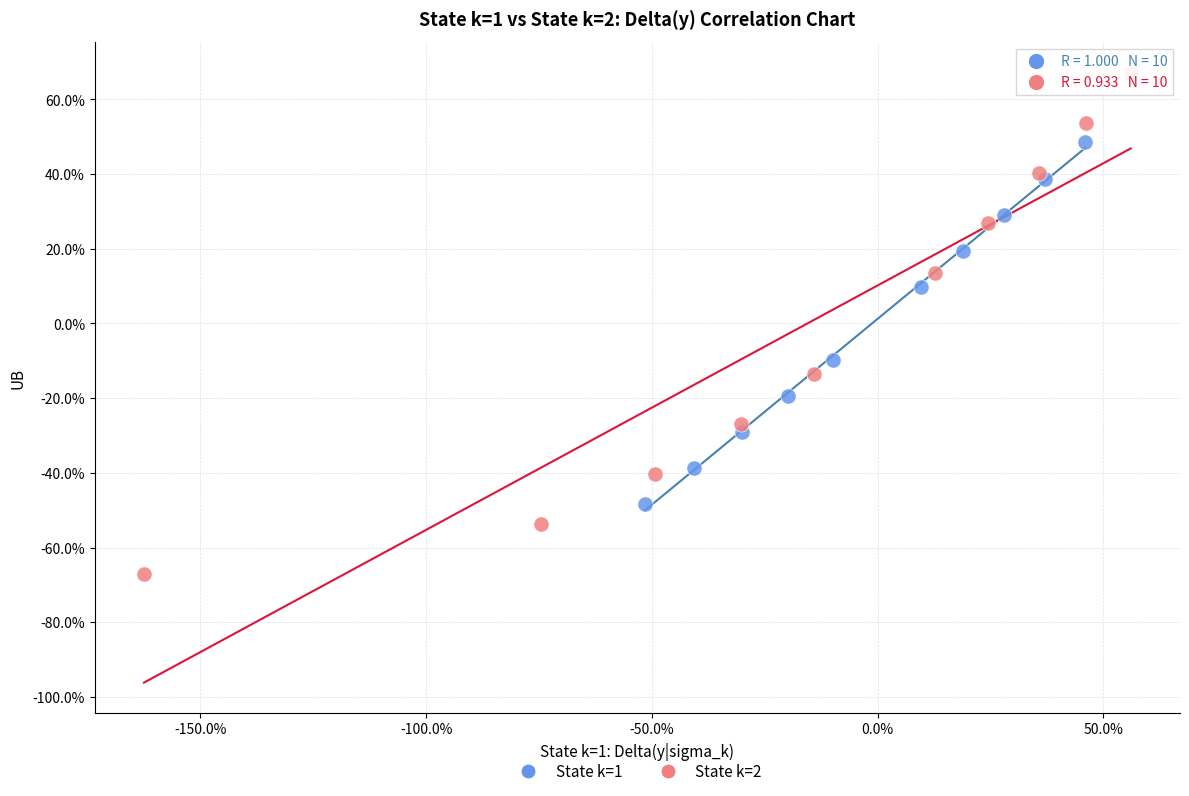

What are all the series names shown in the legend?

State k=1, State k=2